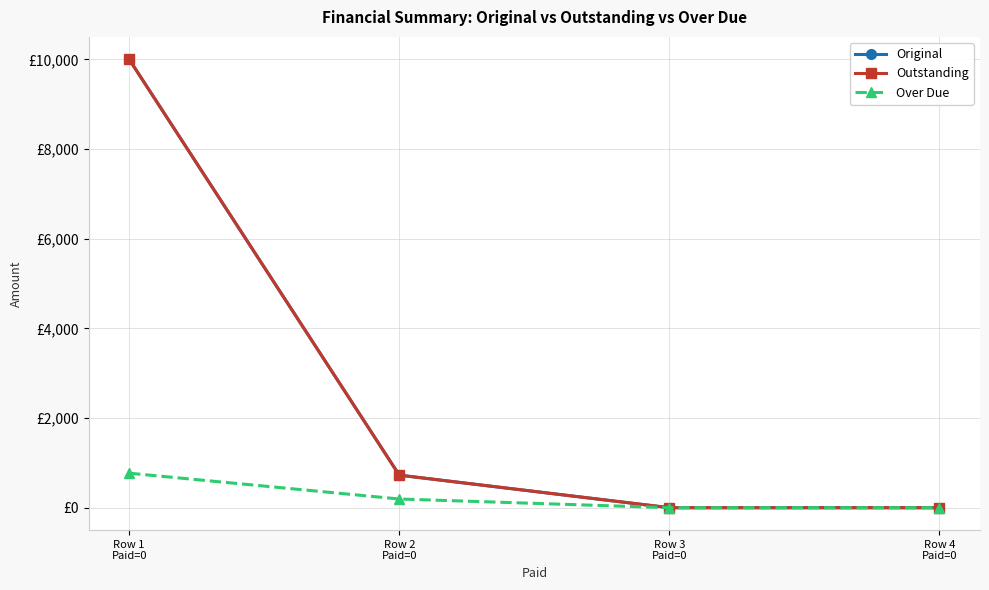

What is the value of the Over Due point at the 1st from the left?

769.8